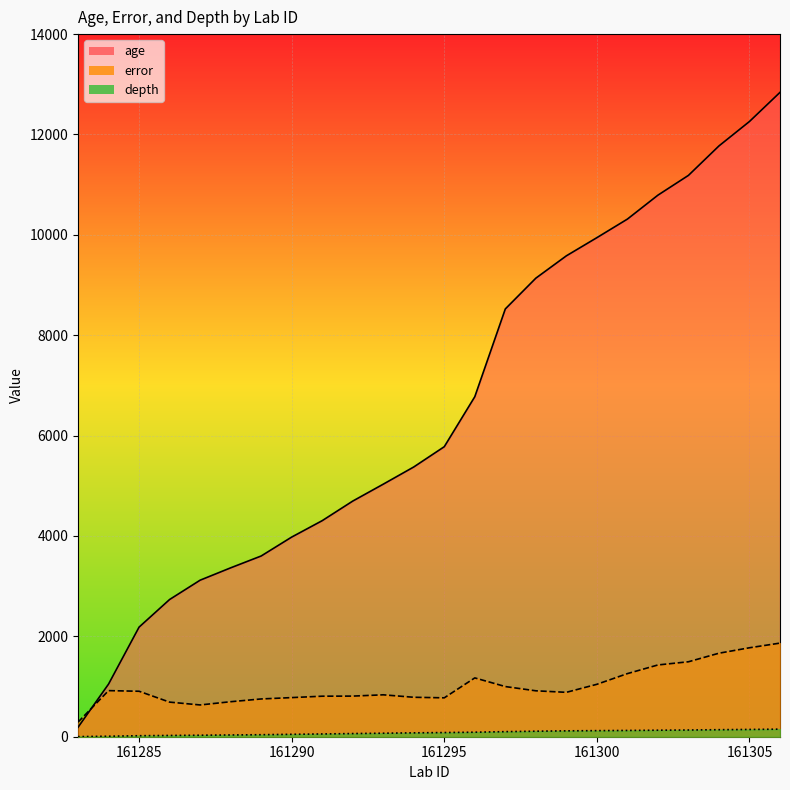

What are all the series names shown in the legend?

age, error, depth